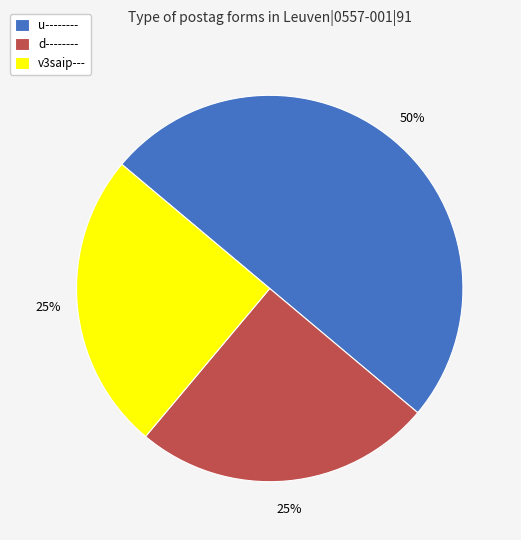

Between v3saip--- and u--------, which is larger?

u--------